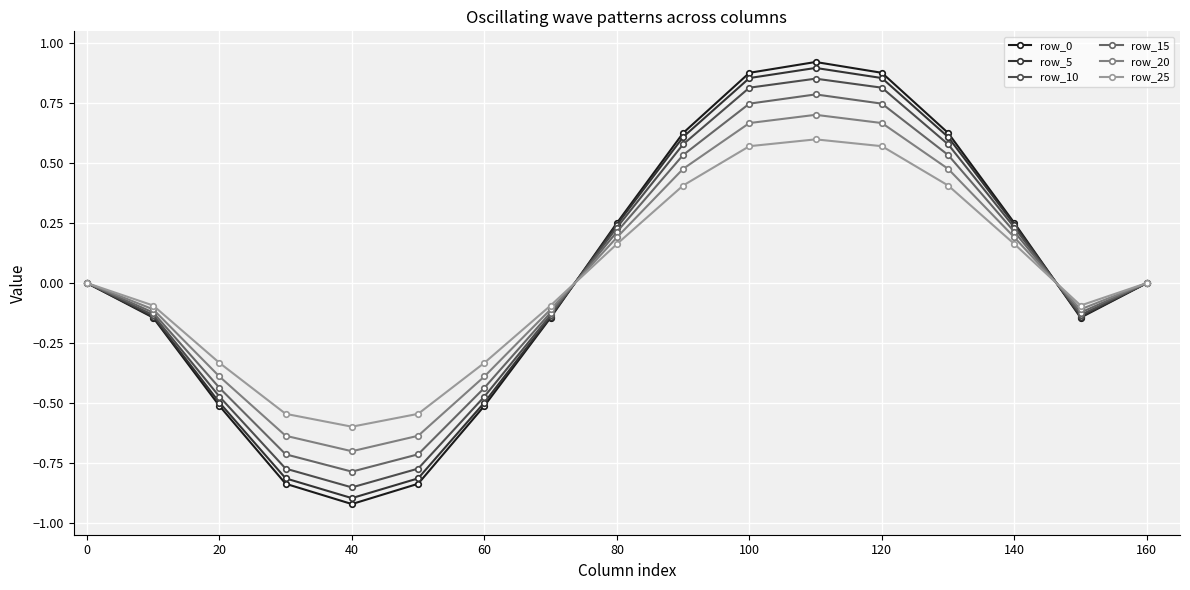

Which series has the largest range (max minus min)?

row_0